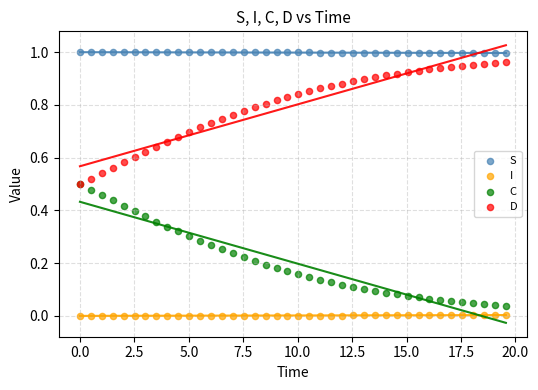

What are all the series names shown in the legend?

S, I, C, D